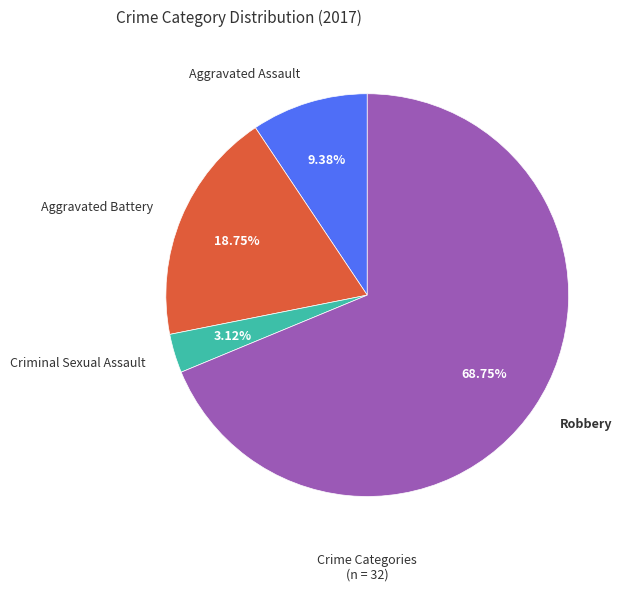

What is the largest slice in the pie chart?

Robbery